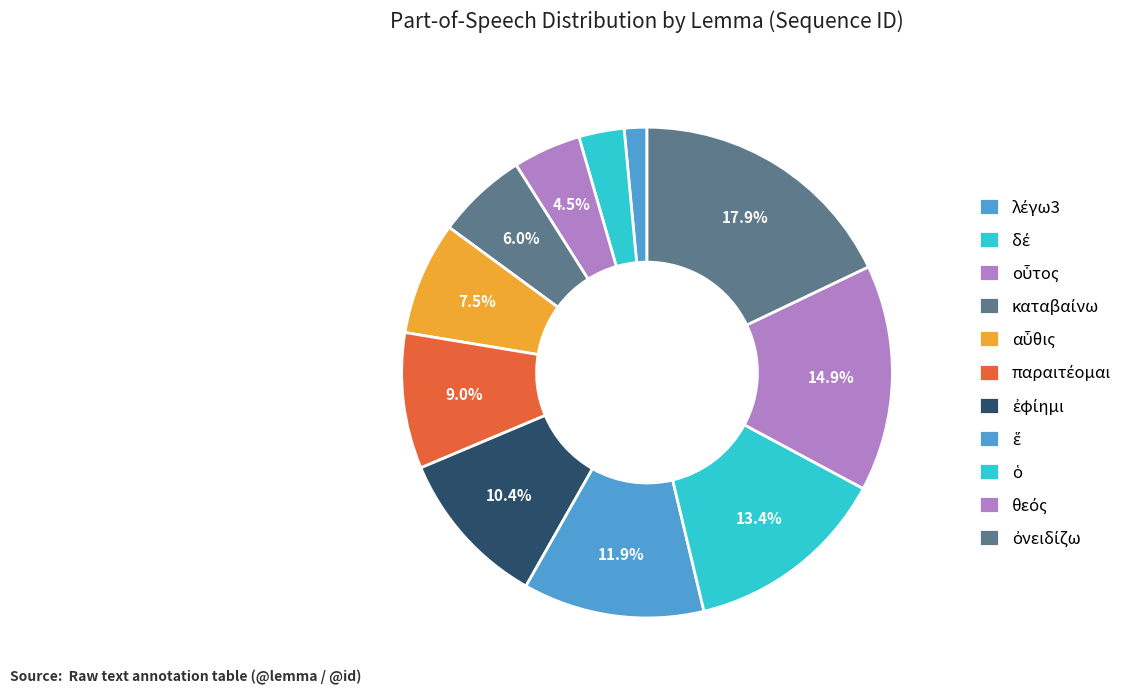

Which category has the biggest portion of the pie?

ὀνειδίζω